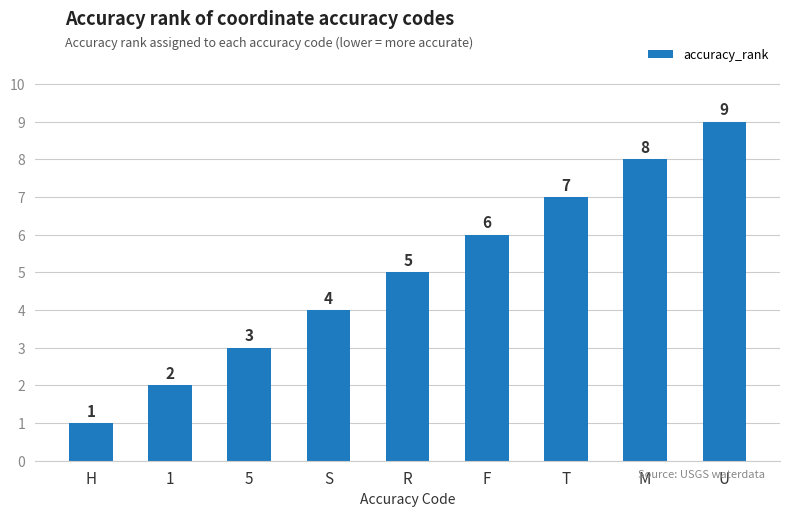

What is the average value?

5